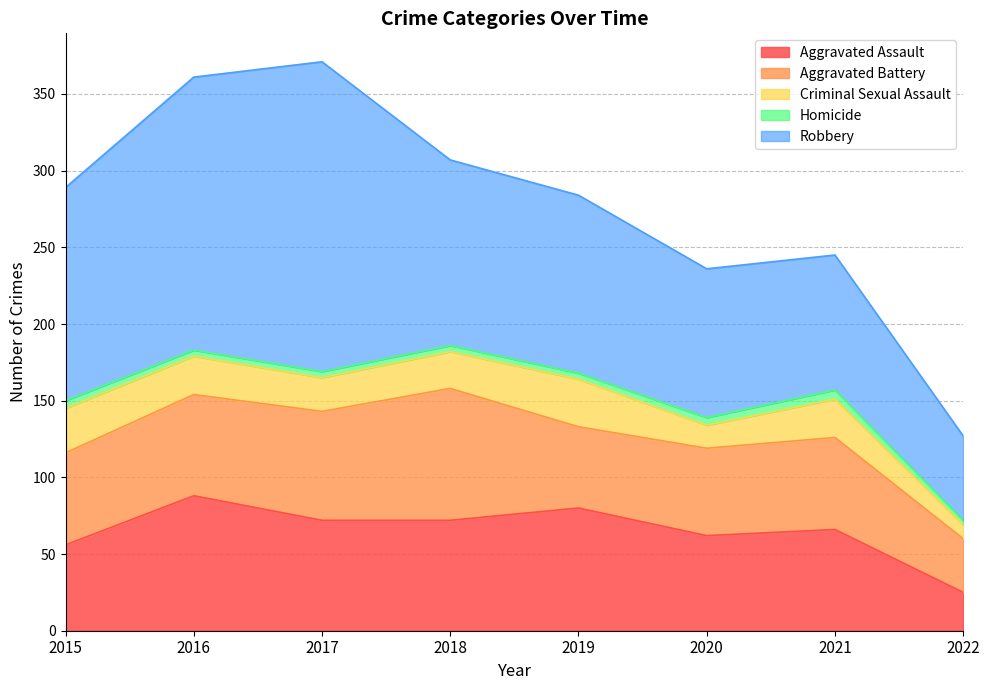

The Homicide series shows 5 at 2020. True or false?

True